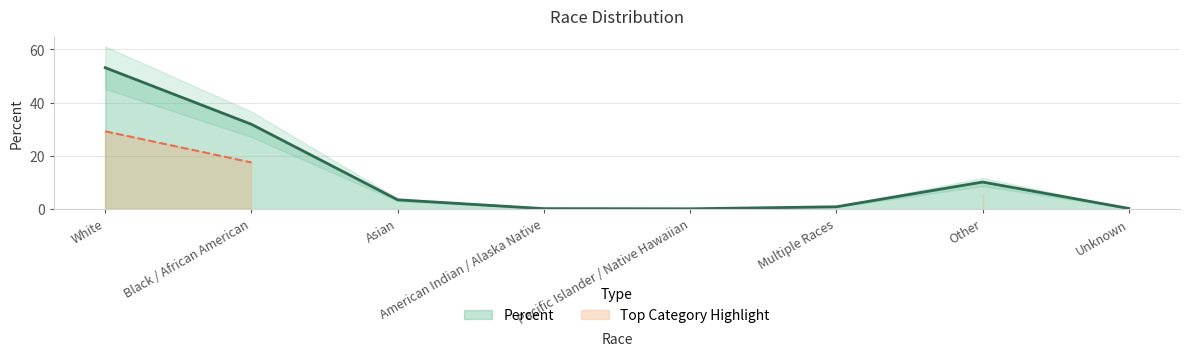

Rank the categories by value from lowest to highest.

Pacific Islander / Native Hawaiian, American Indian / Alaska Native, Unknown, Multiple Races, Asian, Other, Black / African American, White